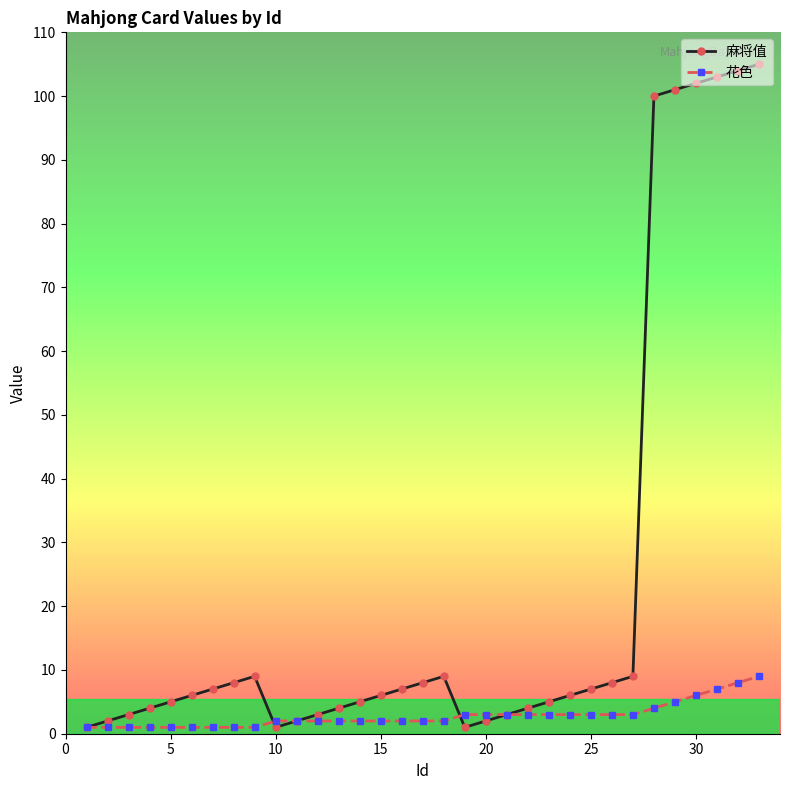

Which series has the widest spread of values?

麻将值